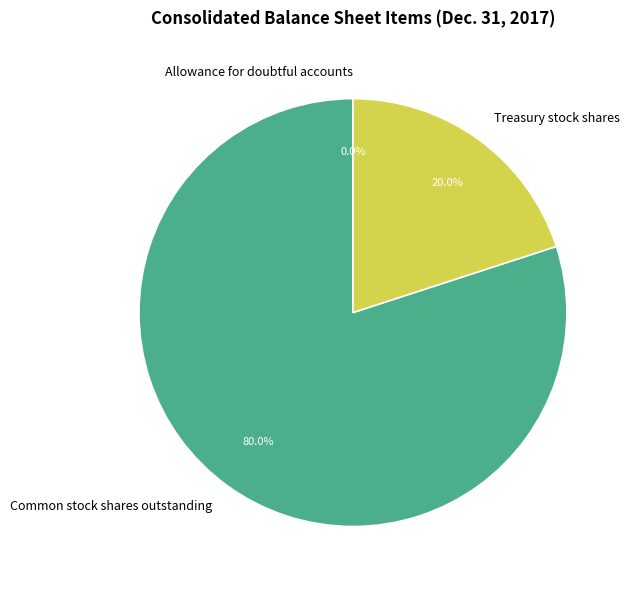

What is the largest slice in the pie chart?

Common stock shares outstanding